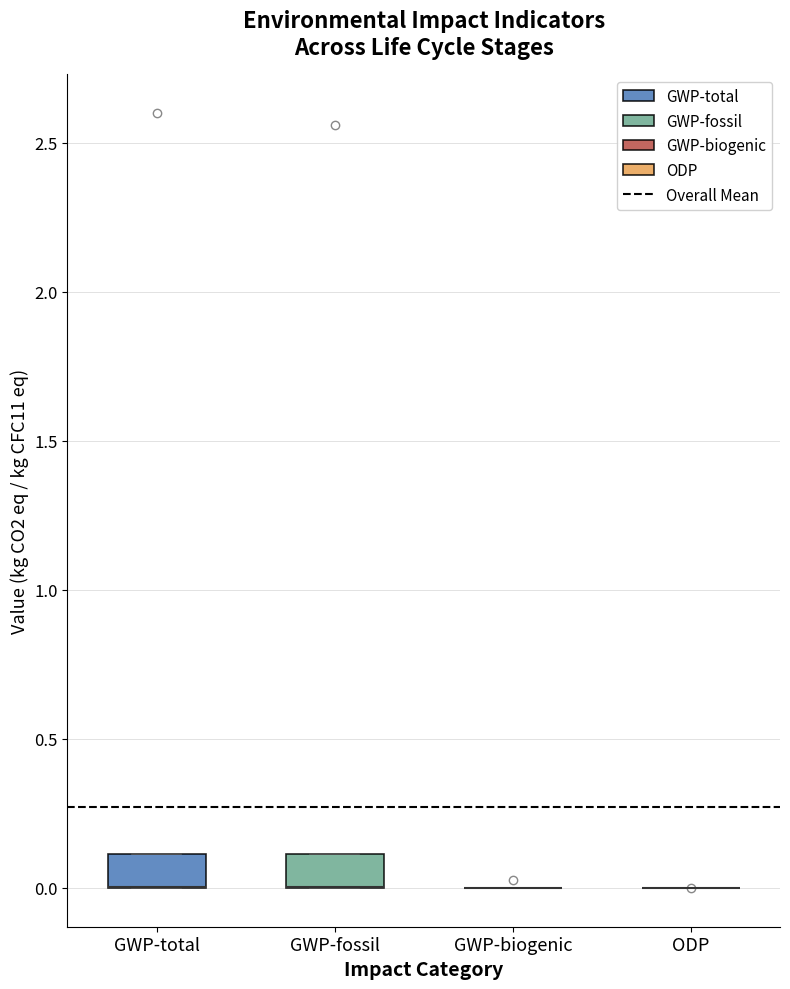

Reading left to right, transcribe this box plot: for each box, give where its median line is, the range the box spans, and where its two whiskers end, as read against the y-axis. The values are not printed on the chart, so give them approximately, as read against the axis.

GWP-total: median 0.0 (drawn on the box's lower edge), box 0.0 to 0.1, whiskers 0.0 to 0.1
GWP-fossil: median 0.0 (drawn on the box's lower edge), box 0.0 to 0.1, whiskers 0.0 to 0.1
GWP-biogenic: box collapsed to a line at 0.0, whiskers 0.0 to 0.0
ODP: box collapsed to a line at 0.0, whiskers 0.0 to 0.0